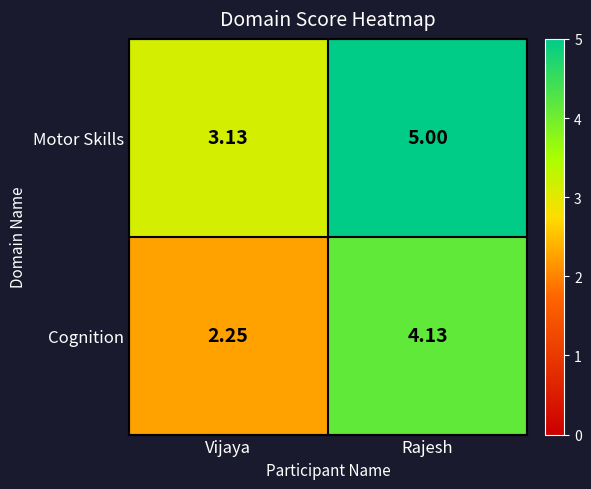

Is the value of Motor Skills at Vijaya greater than the value of Cognition at Rajesh?

No